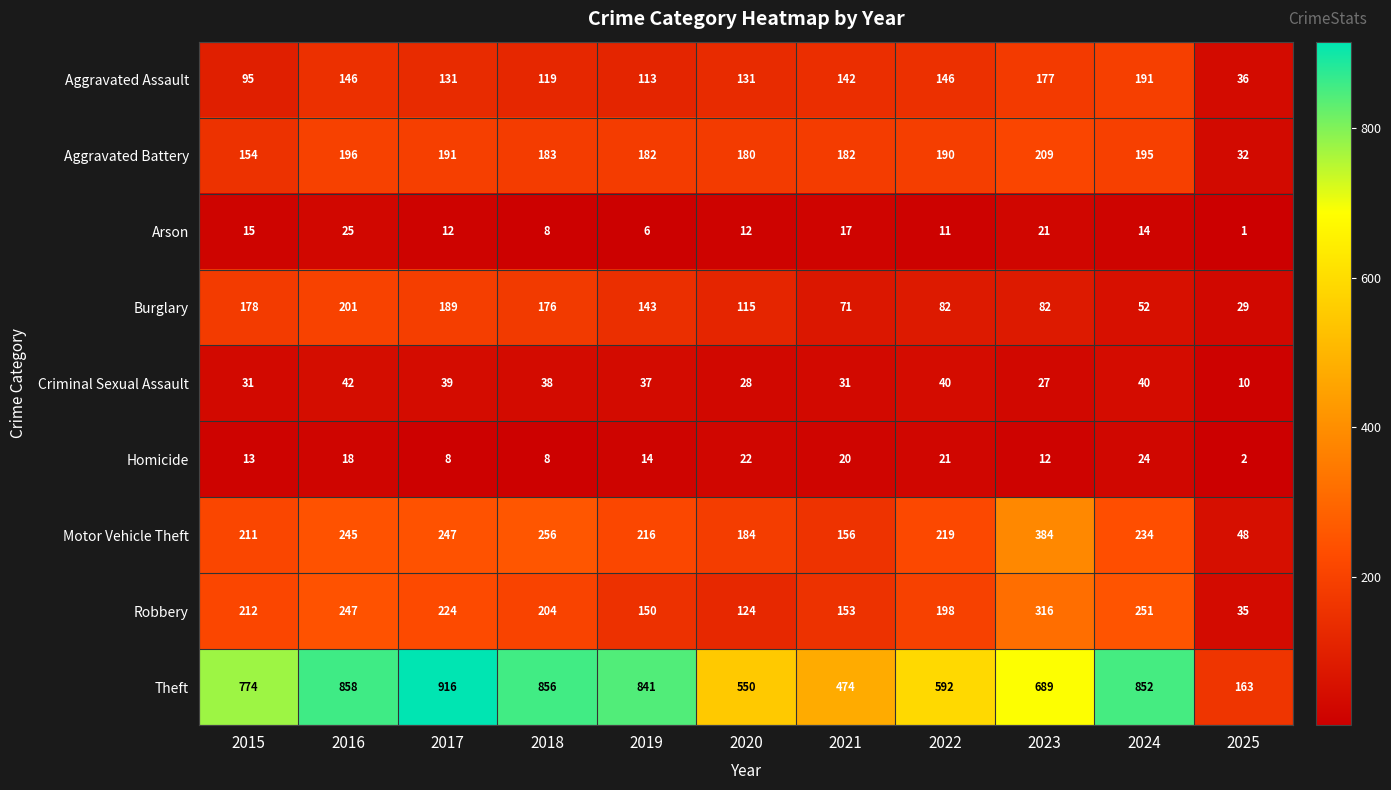

Where does the Robbery series first go above 204?

2015